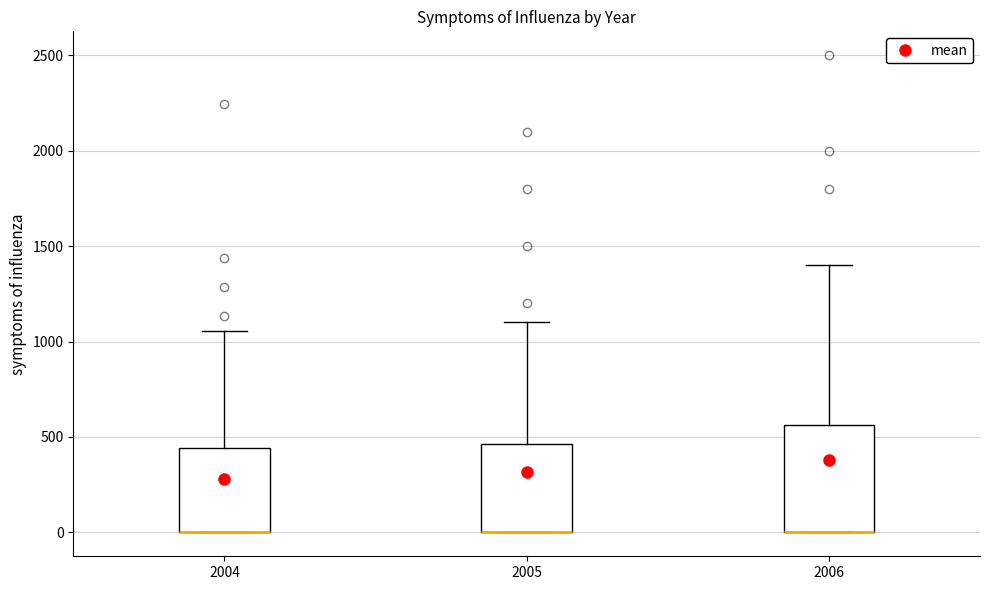

Reading left to right, read every box against the y-axis: the position of its median line, the range the box covers, and the ends of its whiskers. The values are not printed on the chart, so give them approximately, as read against the axis.

2004: median 0 (drawn on the box's lower edge), box 0 to 450, whiskers 0 to 1050
2005: median 0 (drawn on the box's lower edge), box 0 to 450, whiskers 0 to 1100
2006: median 0 (drawn on the box's lower edge), box 0 to 550, whiskers 0 to 1400